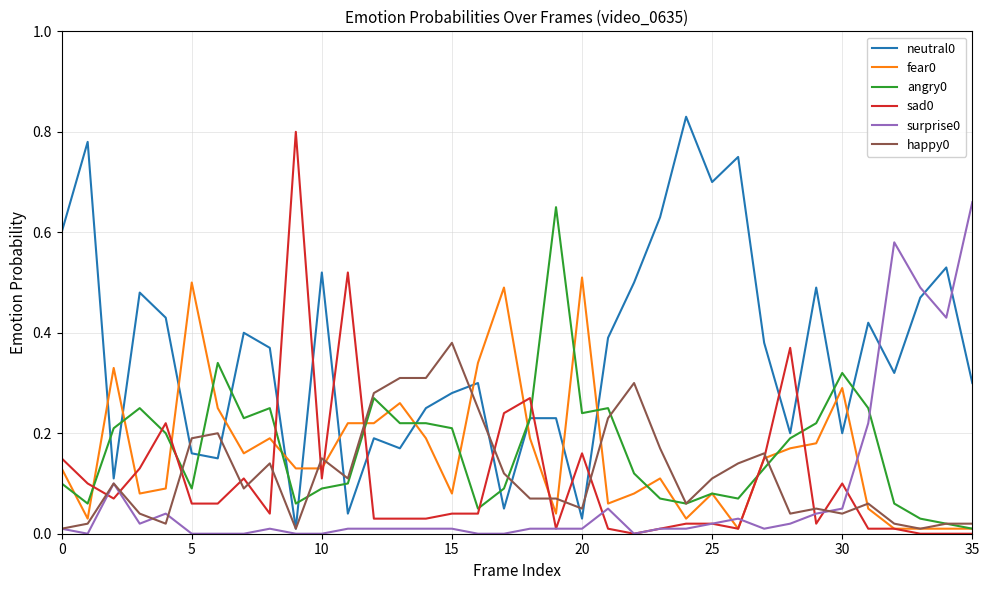

How many lines are shown in the chart?

6